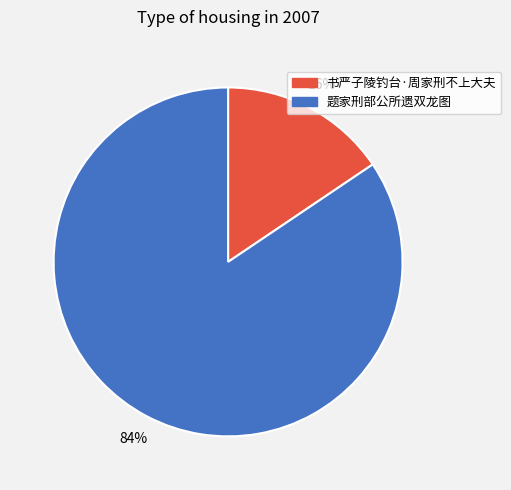

Does 题家刑部公所遗双龙图 represent more than half of the total?

Yes